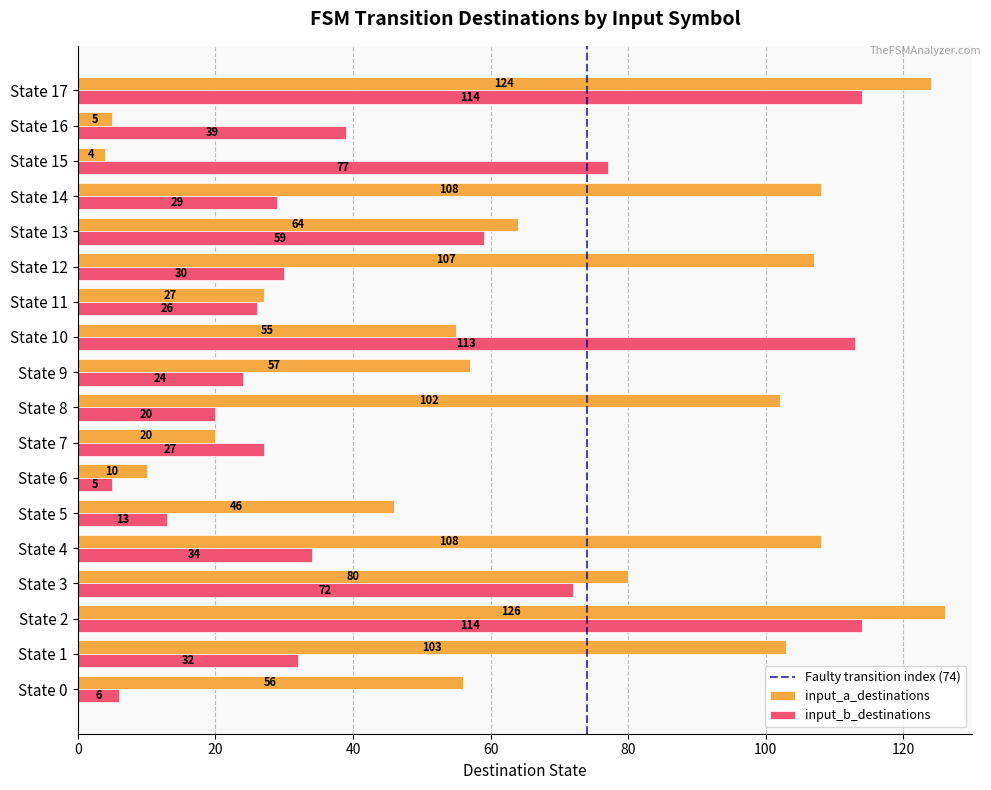

Which category has the lowest value in the input_a_destinations series?

State 15